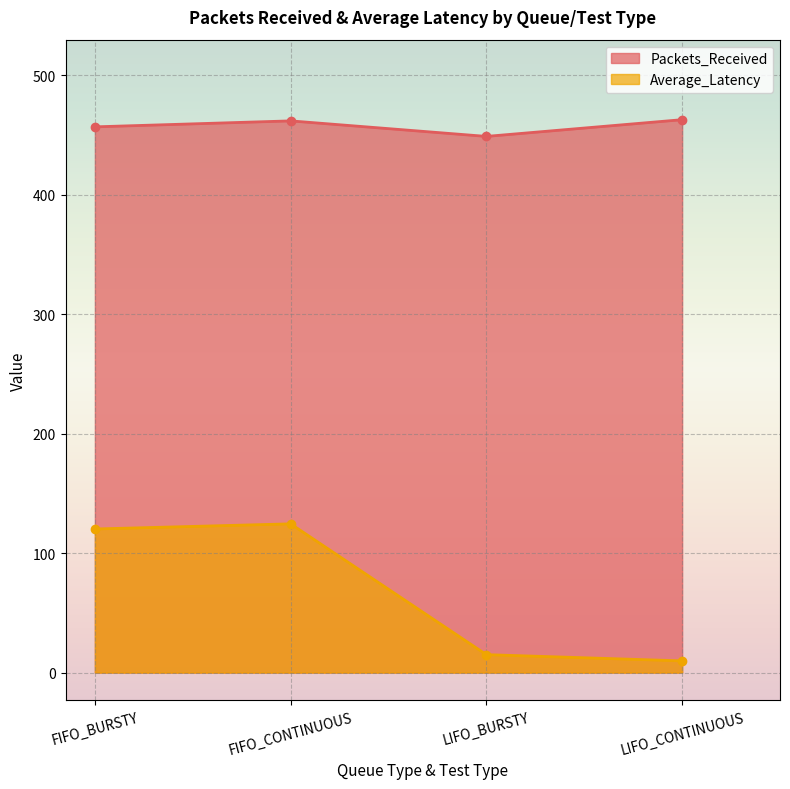

Reading left to right, transcribe all the data shown in this chart.

Packets_Received: FIFO_BURSTY=457.0	FIFO_CONTINUOUS=462.0	LIFO_BURSTY=449.0	LIFO_CONTINUOUS=463.0
Average_Latency: FIFO_BURSTY=120.3	FIFO_CONTINUOUS=124.6	LIFO_BURSTY=15.1	LIFO_CONTINUOUS=9.8